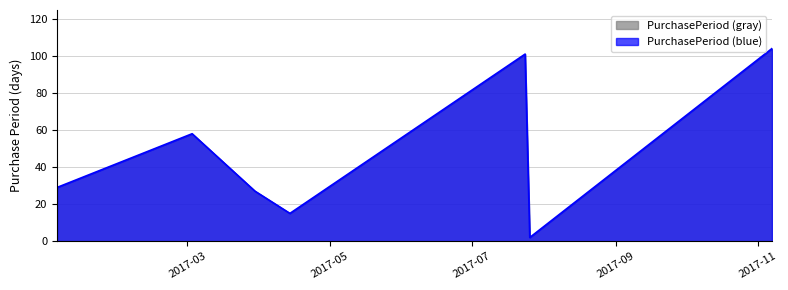

Where is the first local minimum?

2017-04-14